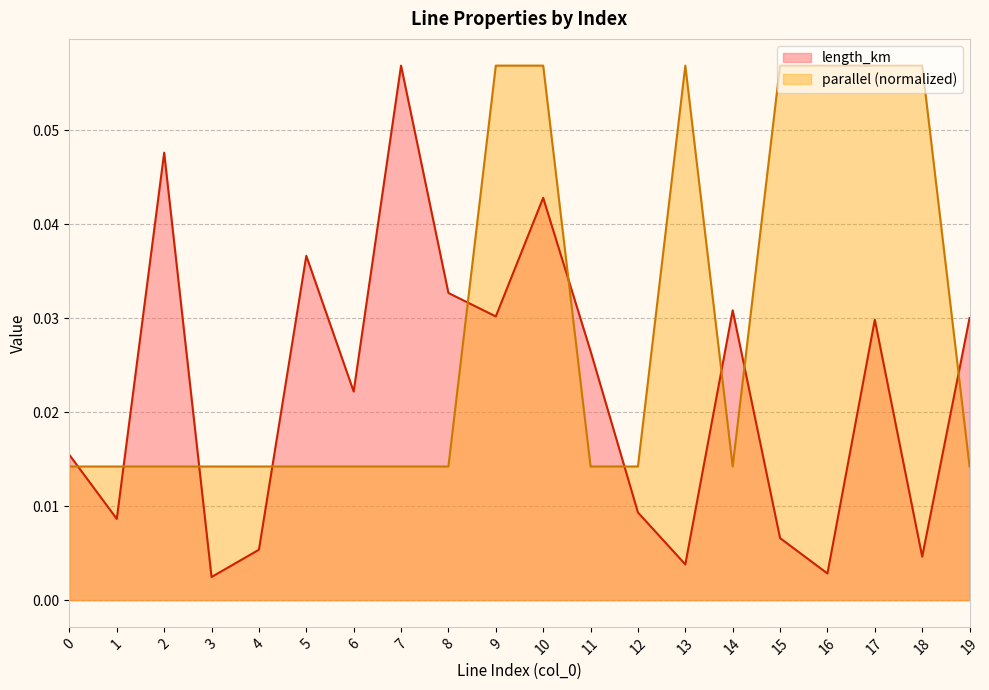

What are all the series names shown in the legend?

length_km, parallel (normalized)